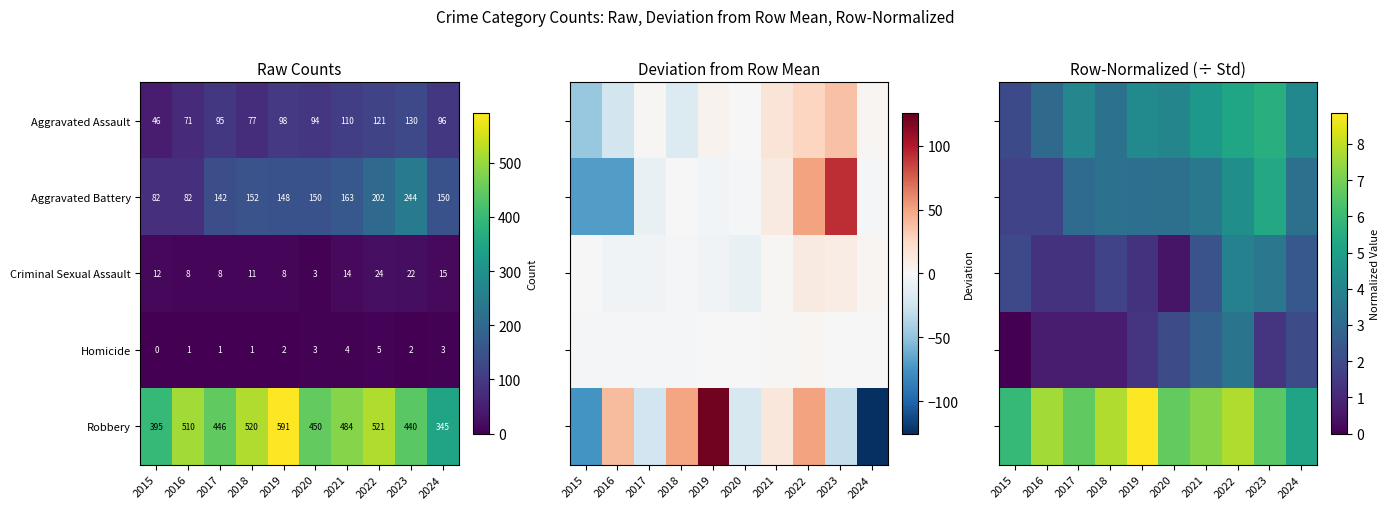

The value of Homicide at 2017 is 0.3. True or false?

False